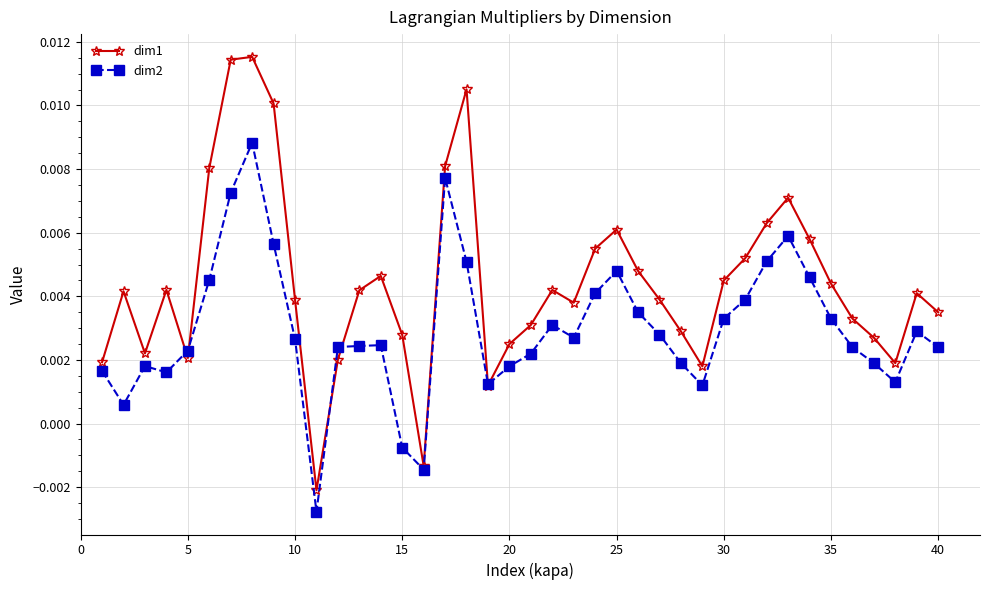

How many series are shown in this chart?

2